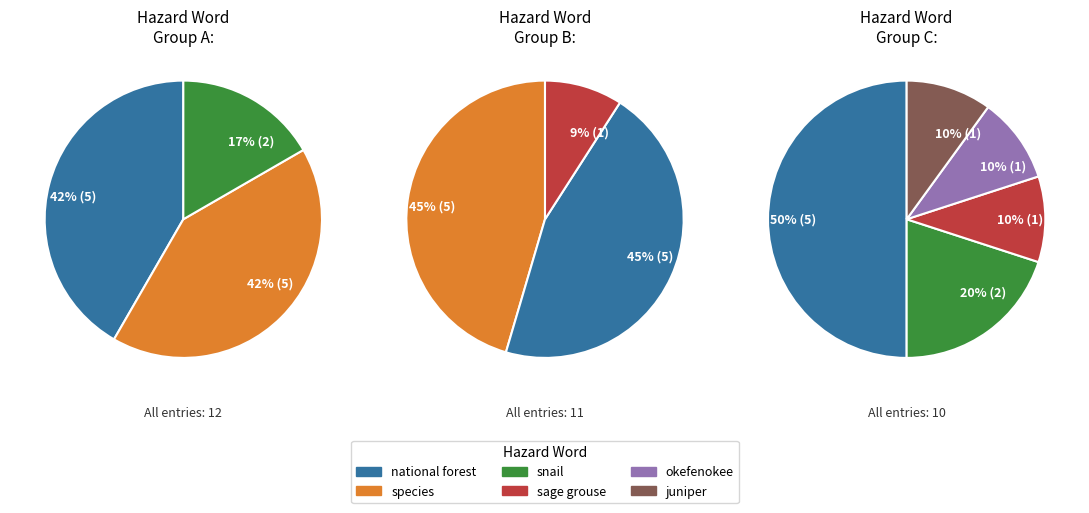

Count the number of slices in the pie.

6